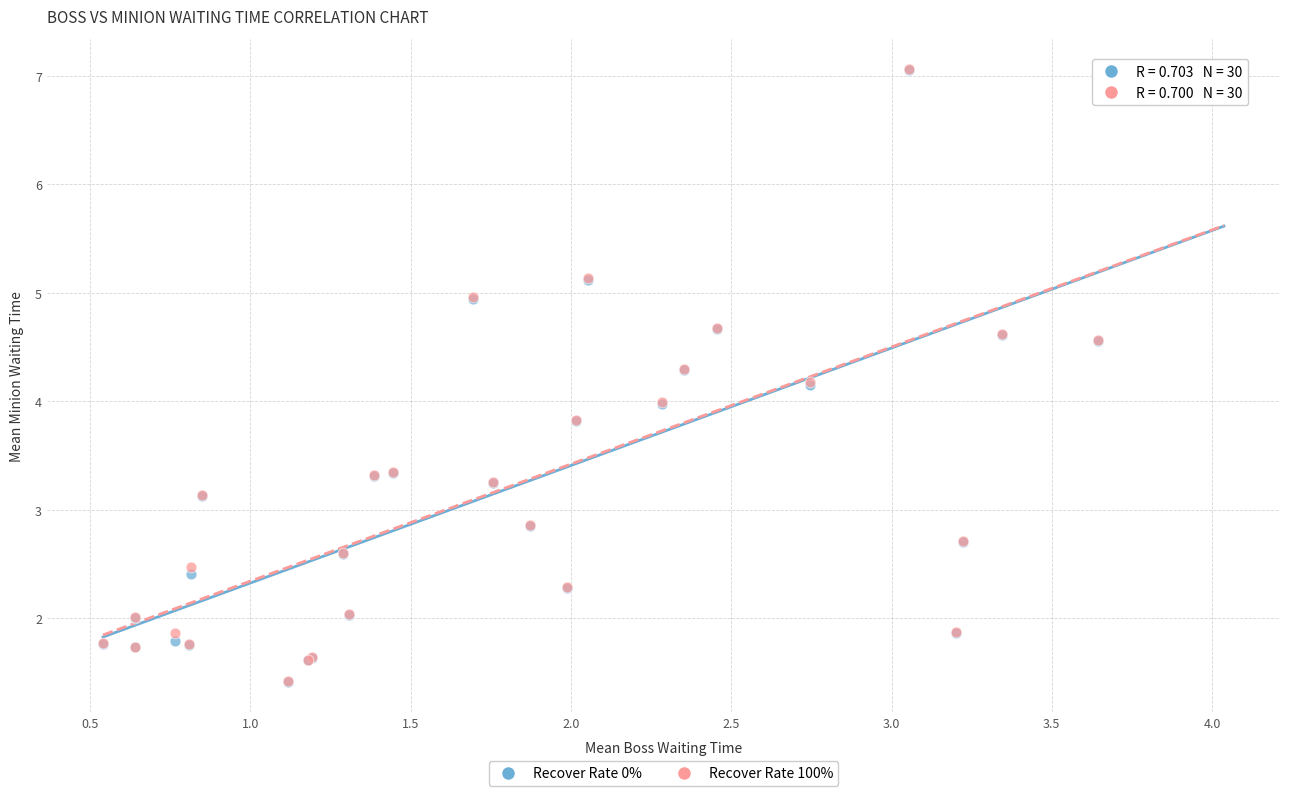

What are all the series names shown in the legend?

Recover Rate 0%, Recover Rate 100%